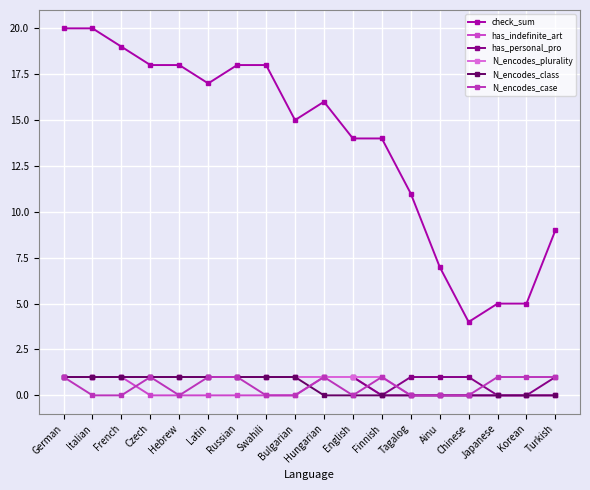

Which category has the highest value across all series?

German